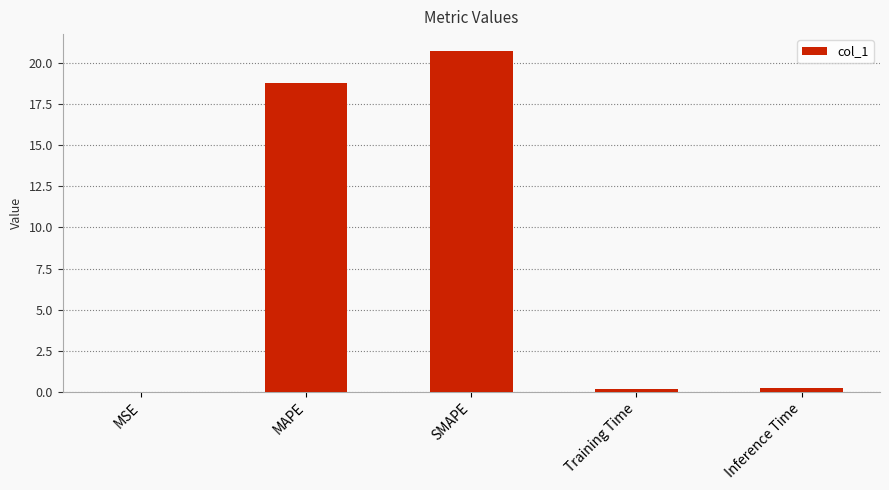

Approximately how many times larger is the value at MAPE compared to SMAPE?

0.9